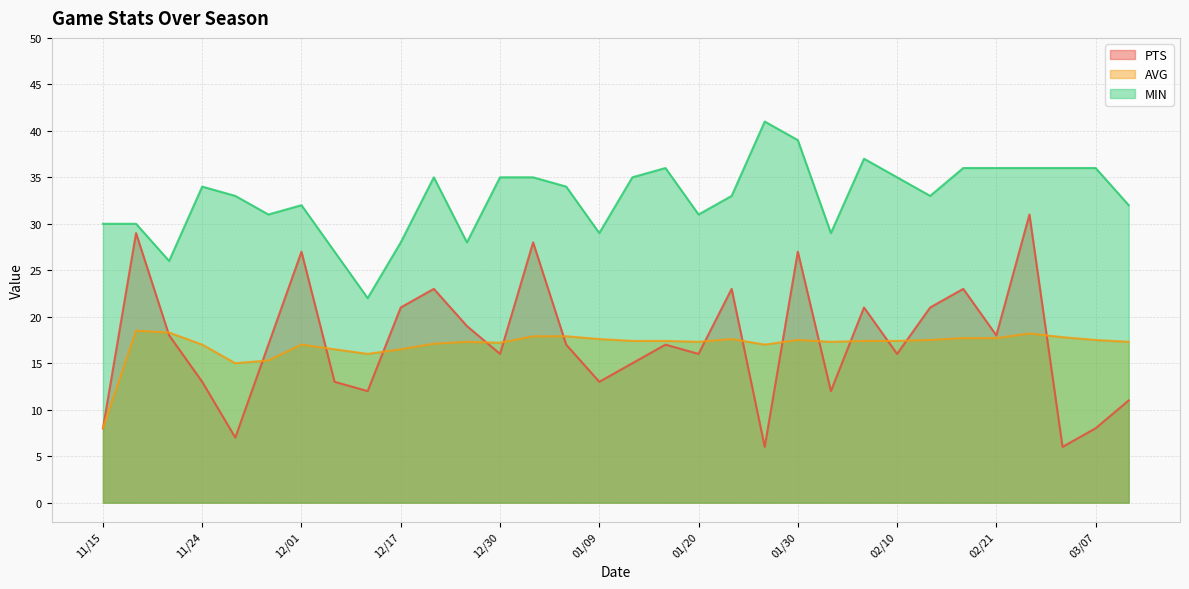

How many data points does each series have?

32